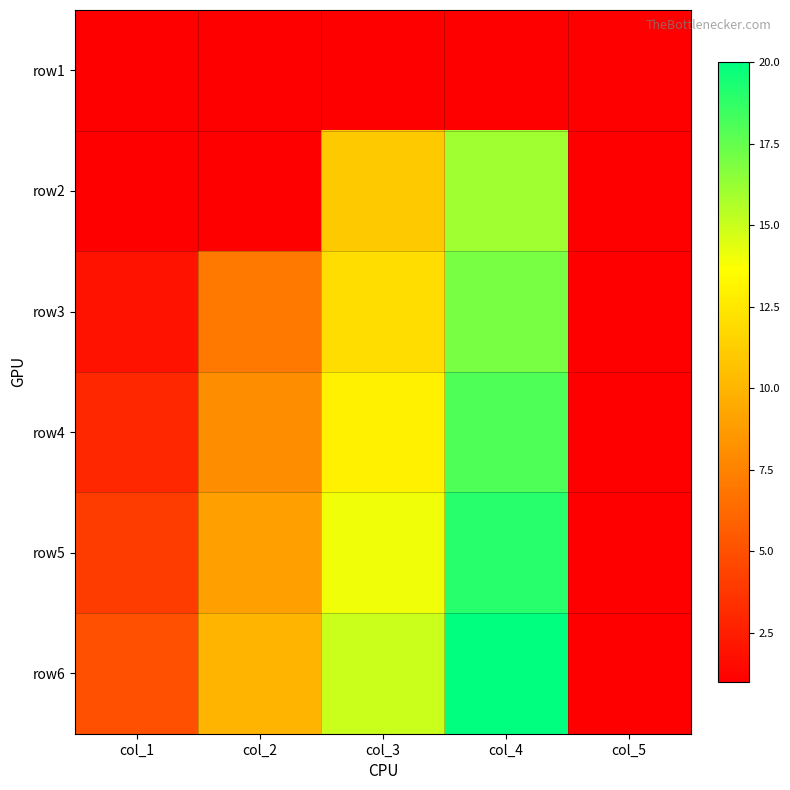

How many distinct data groups are displayed?

6